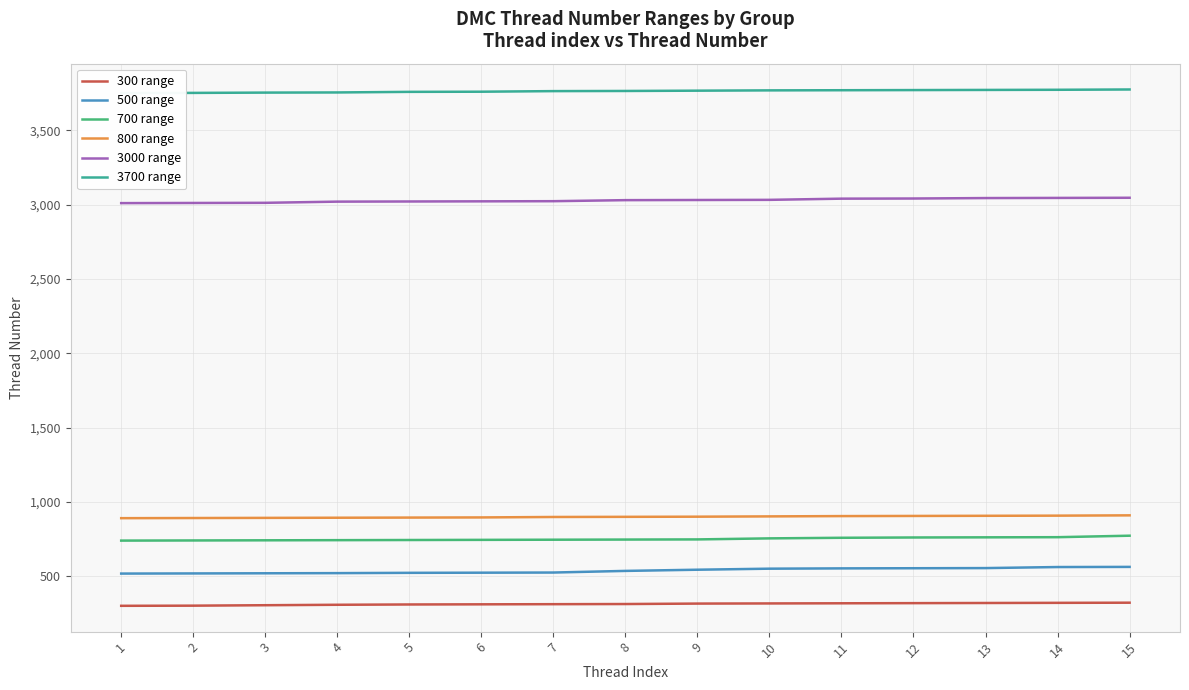

True or false: 700 range has a value of 758 at 11.

True